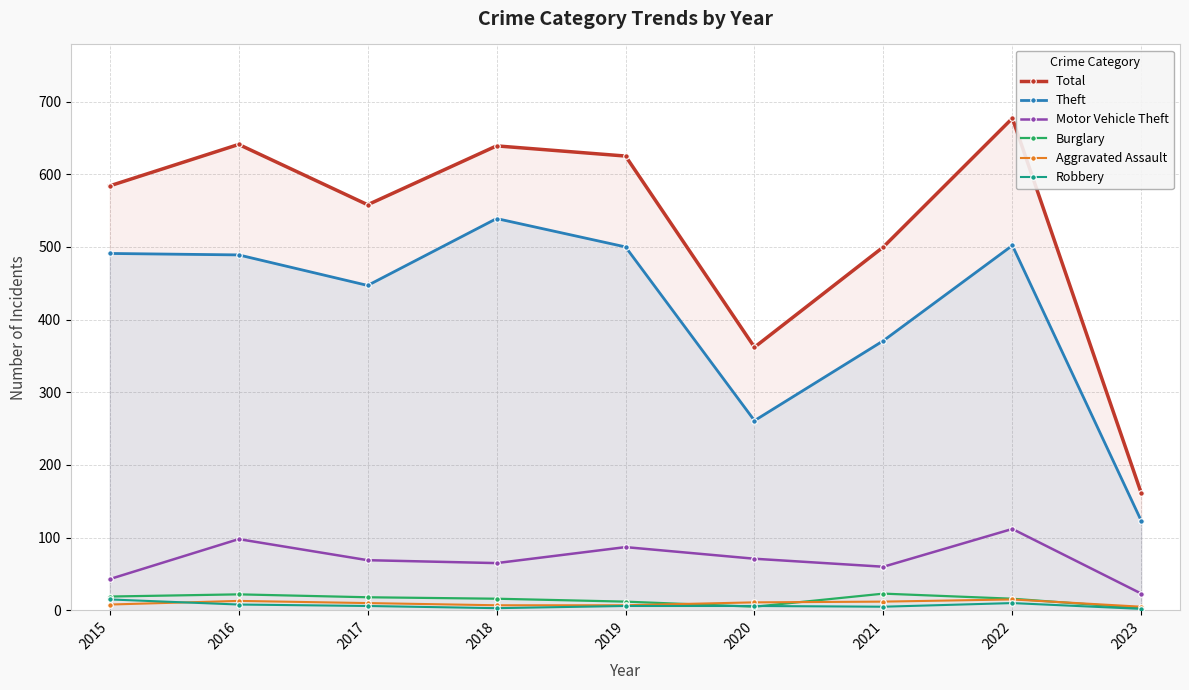

How many lines are shown in the chart?

6